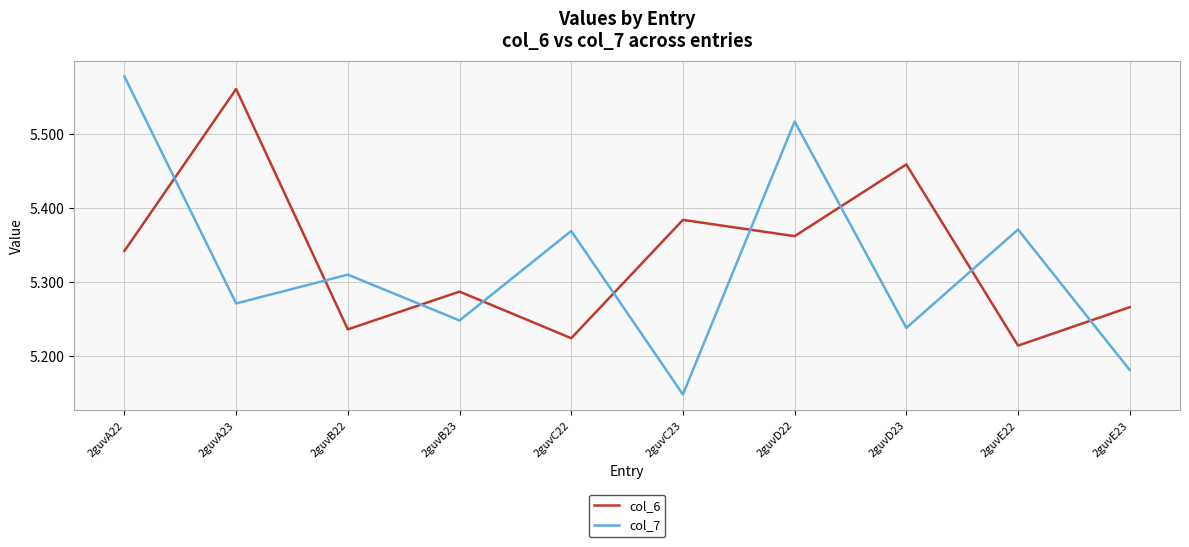

At which label does col_6 reach its minimum?

2guvE22